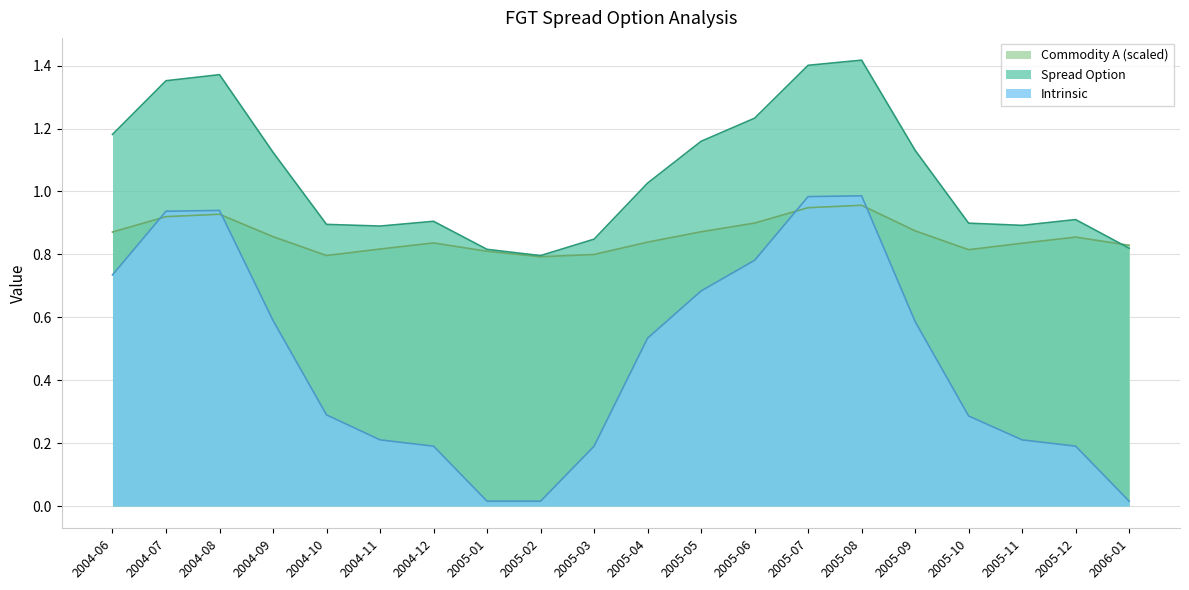

How many interior local valleys does the Commodity A series have?

3